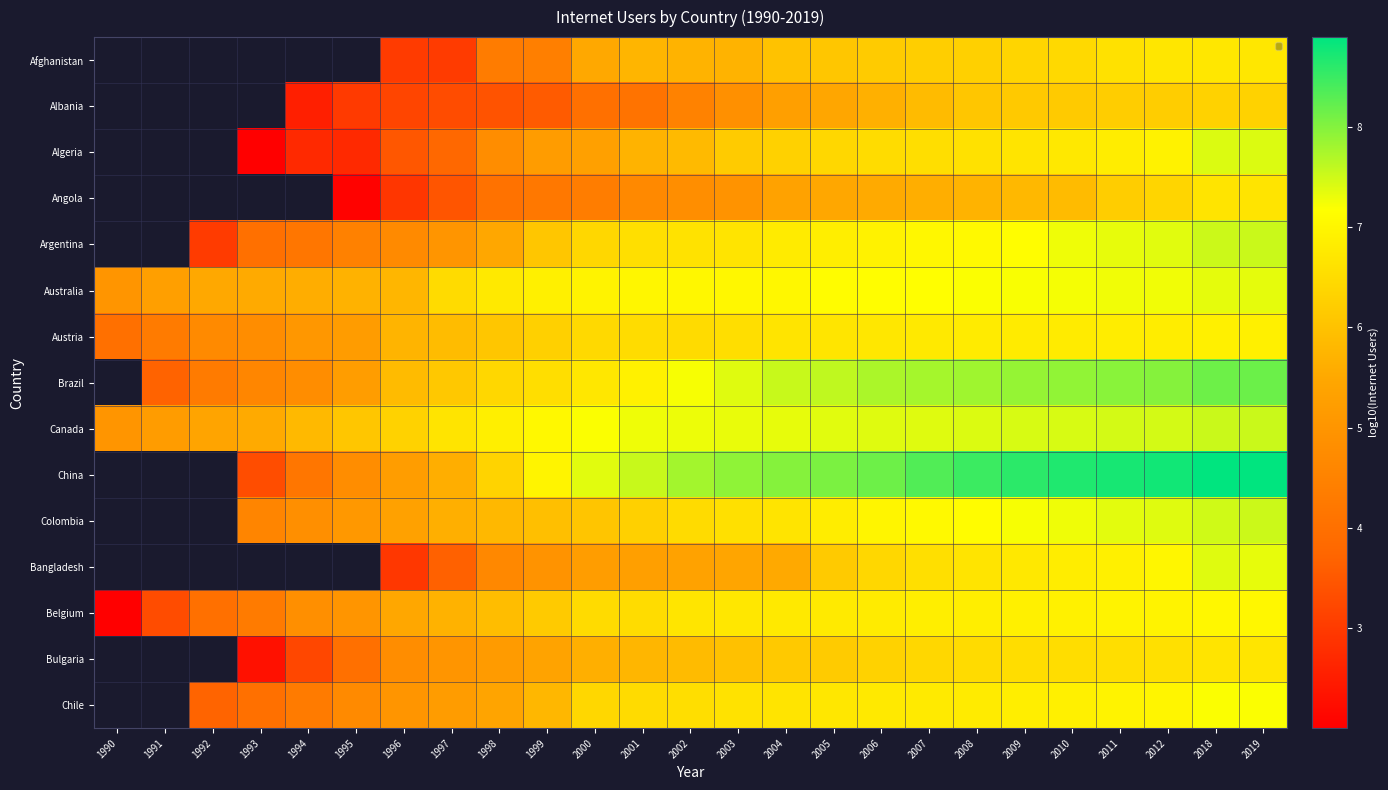

Between 2006 and 2000, which is larger?

2006